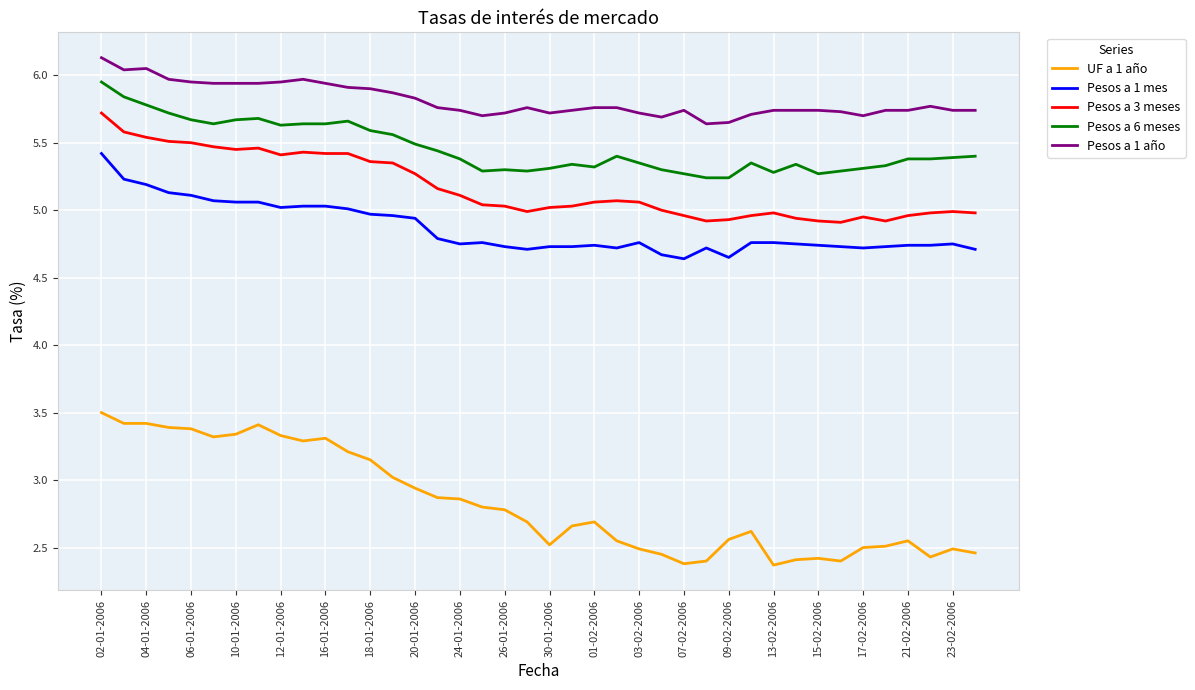

What are all the series names shown in the legend?

UF a 1 año, Pesos a 1 mes, Pesos a 3 meses, Pesos a 6 meses, Pesos a 1 año